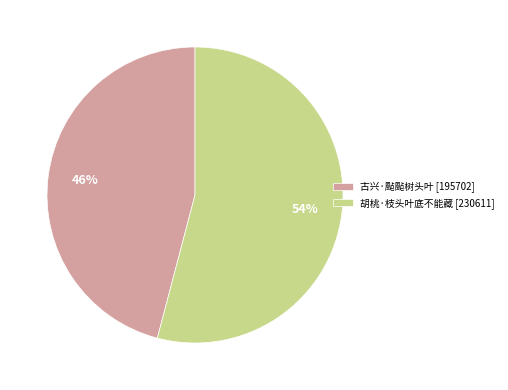

To the nearest percent, what is the difference between the 古兴·颭颭树头叶 and 胡桃·枝头叶底不能藏 slice percentages?

8%